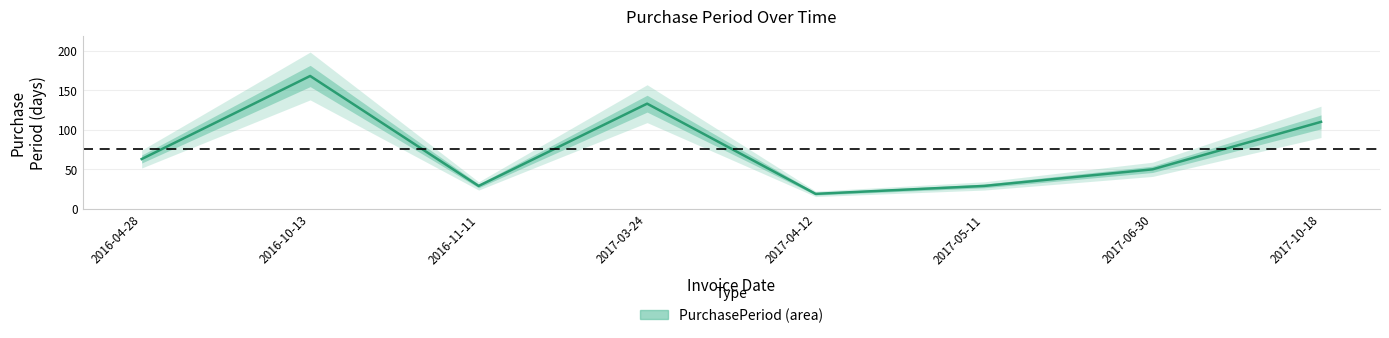

What is the label of the 4th point from the right?

2017-04-12